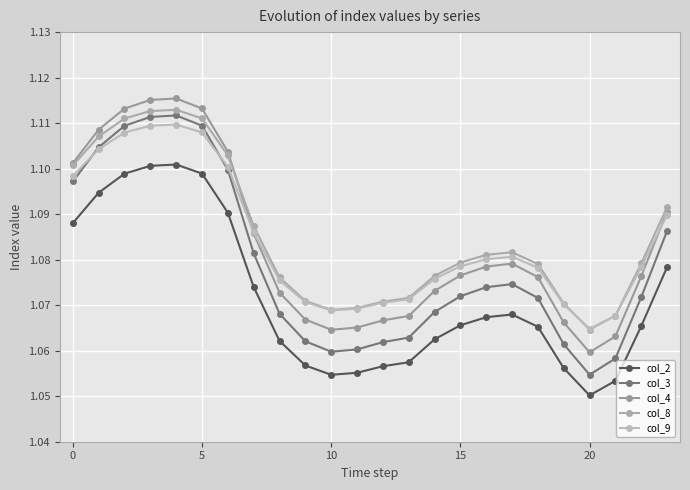

What is the value of the col_9 point at the 16th from the left?

1.1